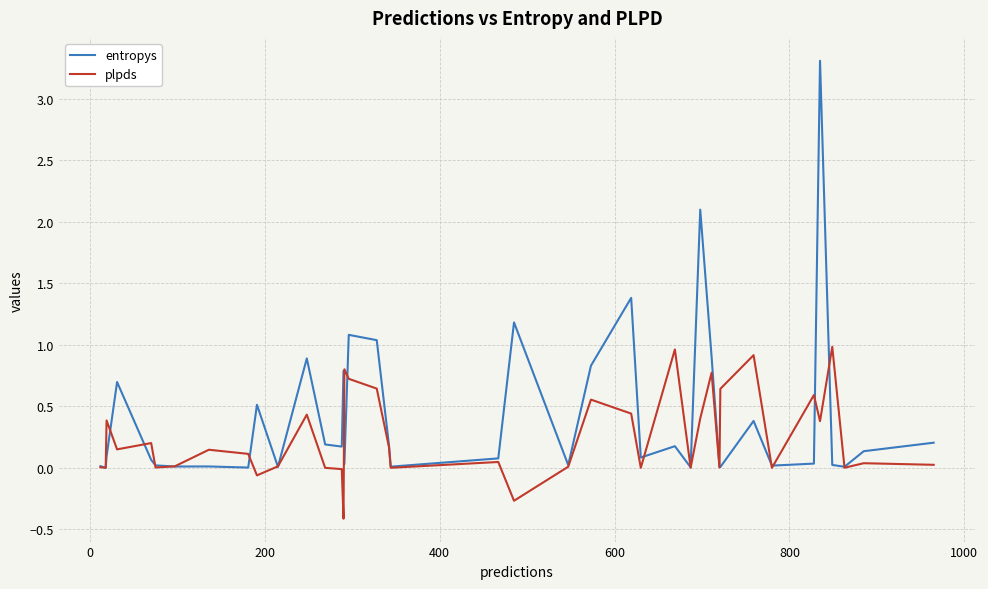

List the series in order of their overall mean, lowest first.

plpds, entropys